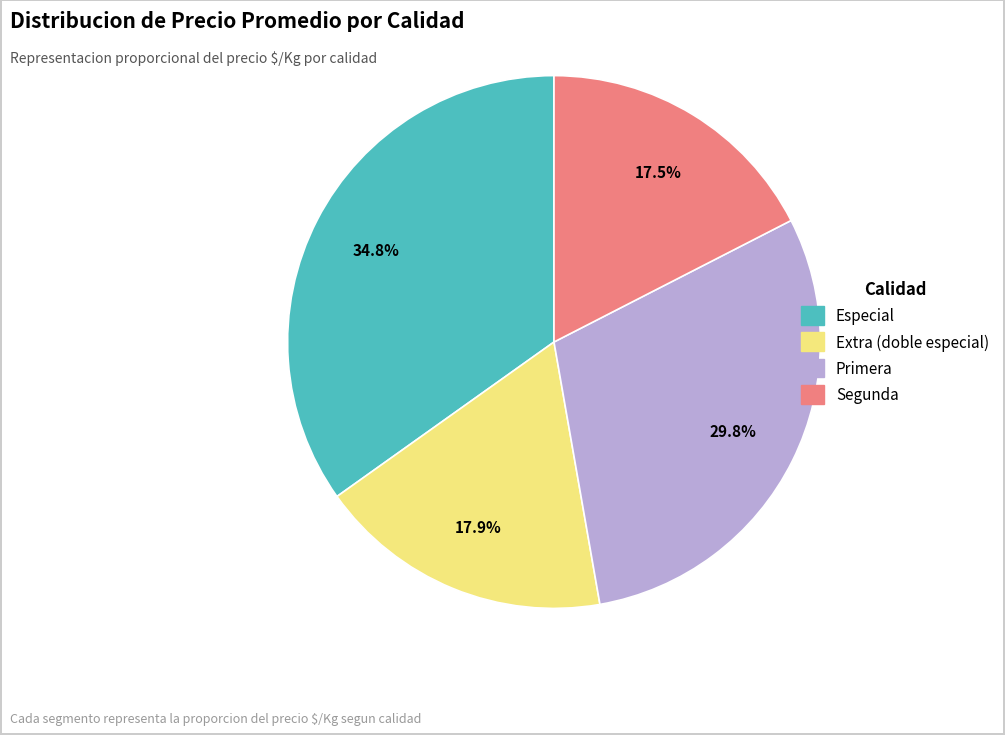

Is there any slice that represents more than half of the pie?

No